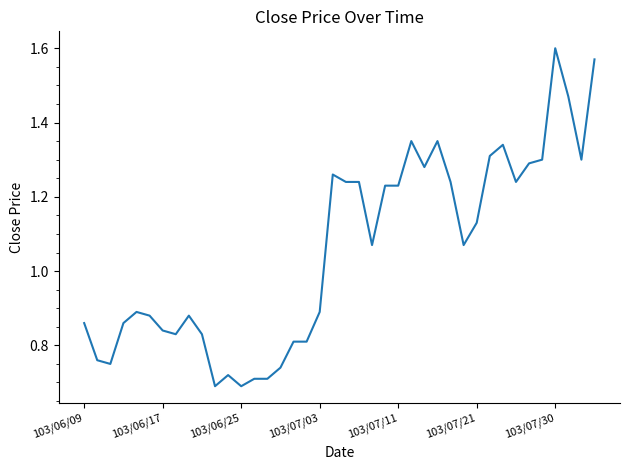

What is the difference between the maximum and minimum values?

0.9